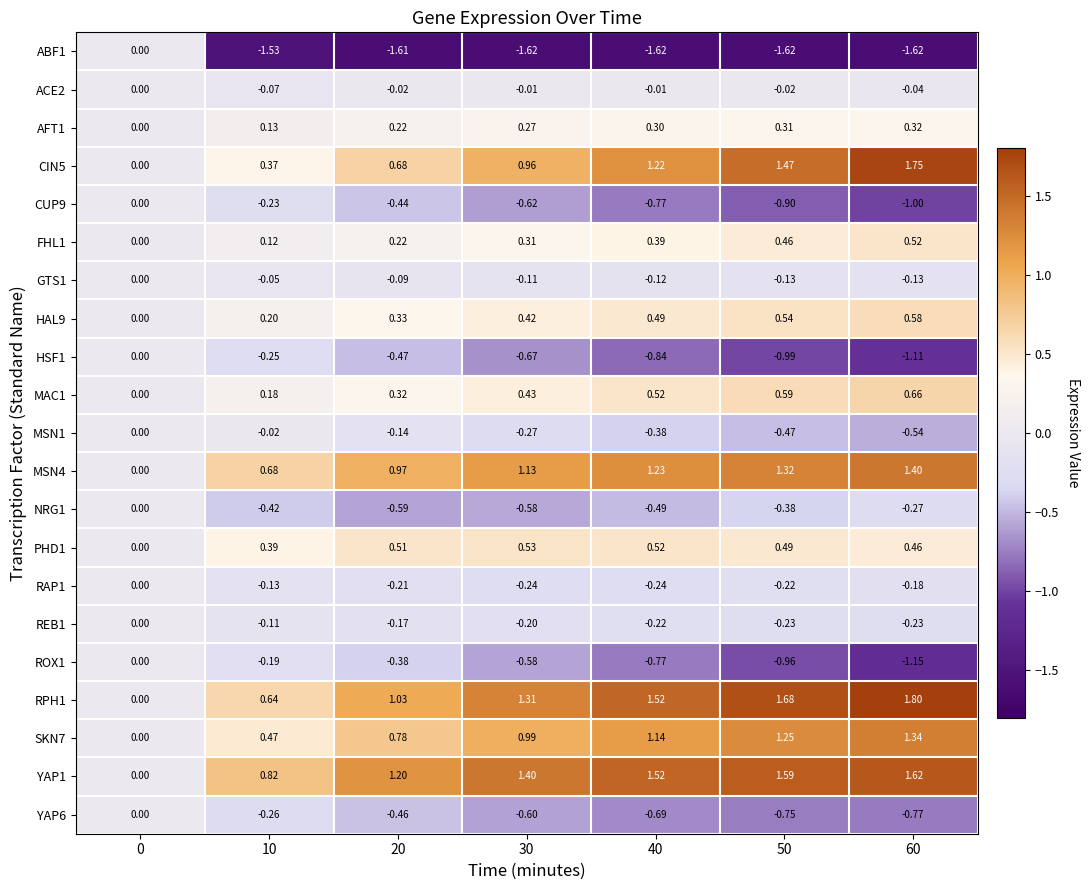

Reading right to left, list all the values displayed in this chart.

ABF1: 60=-1.6	50=-1.6	40=-1.6	30=-1.6	20=-1.6	10=-1.5	0=0.0
ACE2: 60=-0.0	50=-0.0	40=-0.0	30=-0.0	20=-0.0	10=-0.1	0=0.0
AFT1: 60=0.3	50=0.3	40=0.3	30=0.3	20=0.2	10=0.1	0=0.0
CIN5: 60=1.8	50=1.5	40=1.2	30=1.0	20=0.7	10=0.4	0=0.0
CUP9: 60=-1.0	50=-0.9	40=-0.8	30=-0.6	20=-0.4	10=-0.2	0=0.0
FHL1: 60=0.5	50=0.5	40=0.4	30=0.3	20=0.2	10=0.1	0=0.0
GTS1: 60=-0.1	50=-0.1	40=-0.1	30=-0.1	20=-0.1	10=-0.1	0=0.0
HAL9: 60=0.6	50=0.5	40=0.5	30=0.4	20=0.3	10=0.2	0=0.0
HSF1: 60=-1.1	50=-1.0	40=-0.8	30=-0.7	20=-0.5	10=-0.2	0=0.0
MAC1: 60=0.7	50=0.6	40=0.5	30=0.4	20=0.3	10=0.2	0=0.0
MSN1: 60=-0.5	50=-0.5	40=-0.4	30=-0.3	20=-0.1	10=-0.0	0=0.0
MSN4: 60=1.4	50=1.3	40=1.2	30=1.1	20=1.0	10=0.7	0=0.0
NRG1: 60=-0.3	50=-0.4	40=-0.5	30=-0.6	20=-0.6	10=-0.4	0=0.0
PHD1: 60=0.5	50=0.5	40=0.5	30=0.5	20=0.5	10=0.4	0=0.0
RAP1: 60=-0.2	50=-0.2	40=-0.2	30=-0.2	20=-0.2	10=-0.1	0=0.0
REB1: 60=-0.2	50=-0.2	40=-0.2	30=-0.2	20=-0.2	10=-0.1	0=0.0
ROX1: 60=-1.1	50=-1.0	40=-0.8	30=-0.6	20=-0.4	10=-0.2	0=0.0
RPH1: 60=1.8	50=1.7	40=1.5	30=1.3	20=1.0	10=0.6	0=0.0
SKN7: 60=1.3	50=1.2	40=1.1	30=1.0	20=0.8	10=0.5	0=0.0
YAP1: 60=1.6	50=1.6	40=1.5	30=1.4	20=1.2	10=0.8	0=0.0
YAP6: 60=-0.8	50=-0.8	40=-0.7	30=-0.6	20=-0.5	10=-0.3	0=0.0